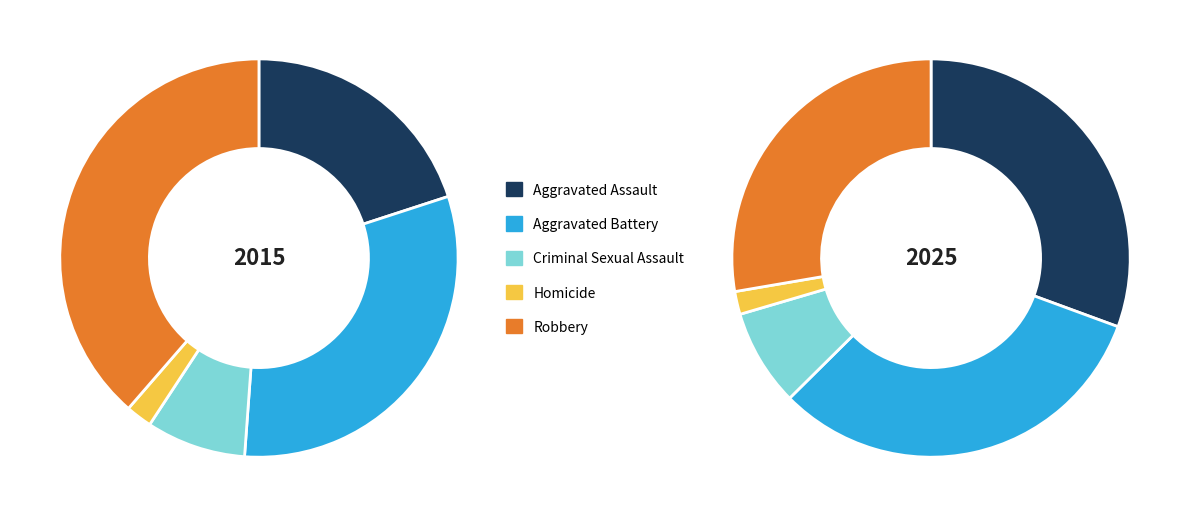

Which slice is the largest?

Robbery